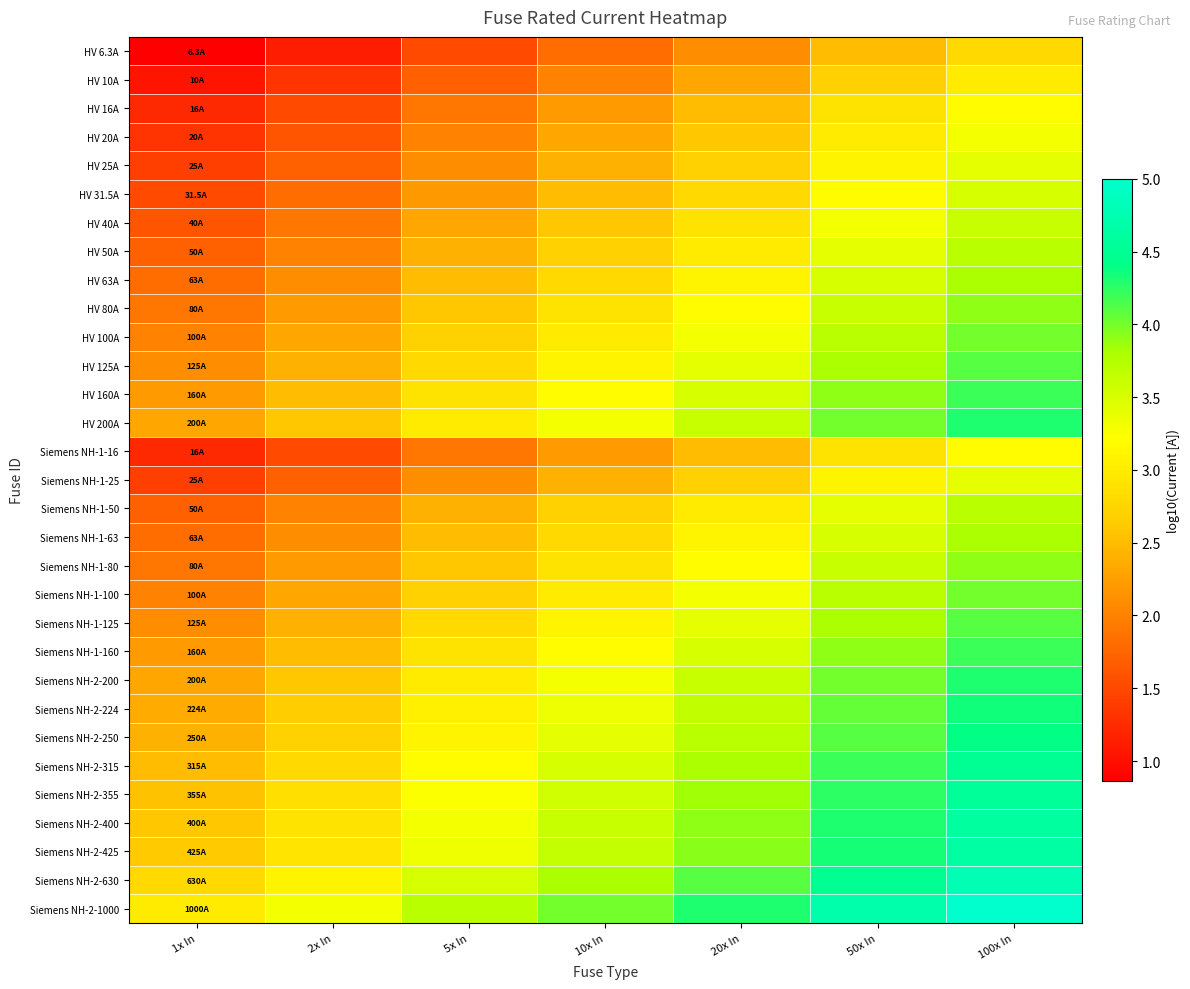

Which series has the largest range (max minus min)?

Siemens NH-2-1000